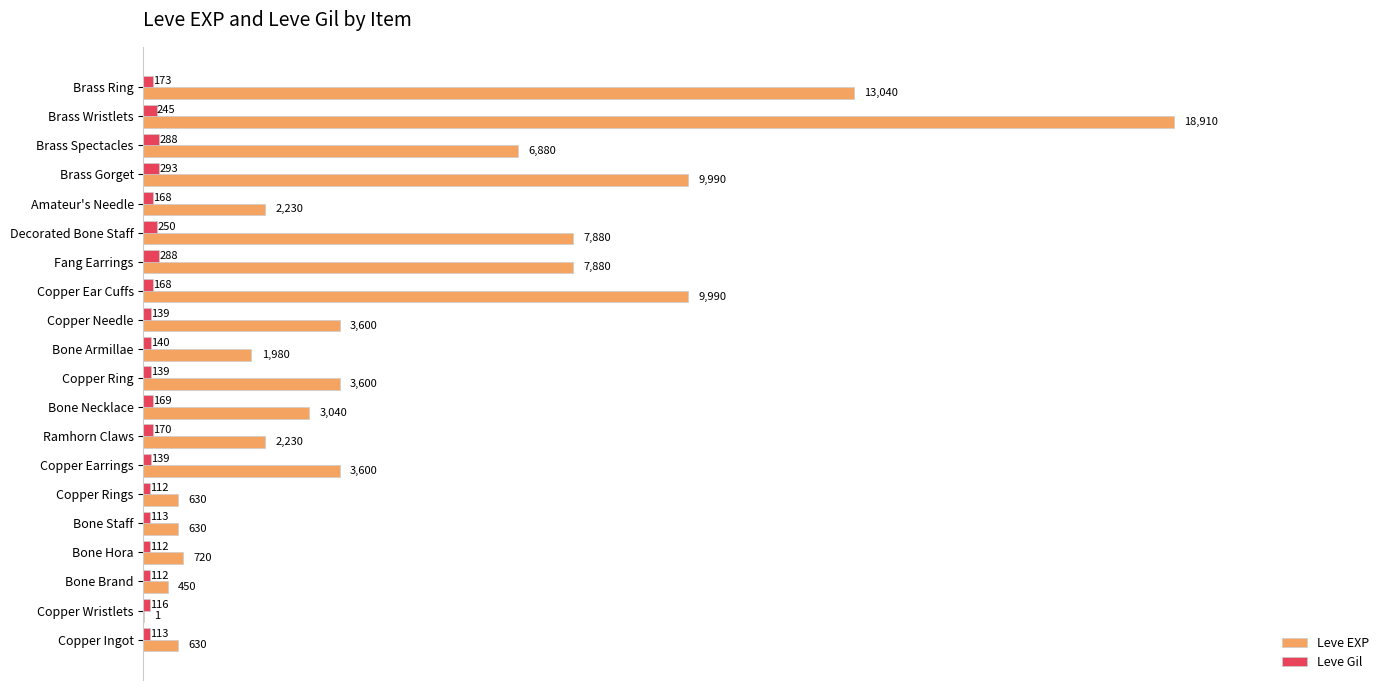

Is the value of Leve Gil at Bone Necklace greater than the value of Leve EXP at Brass Ring?

No